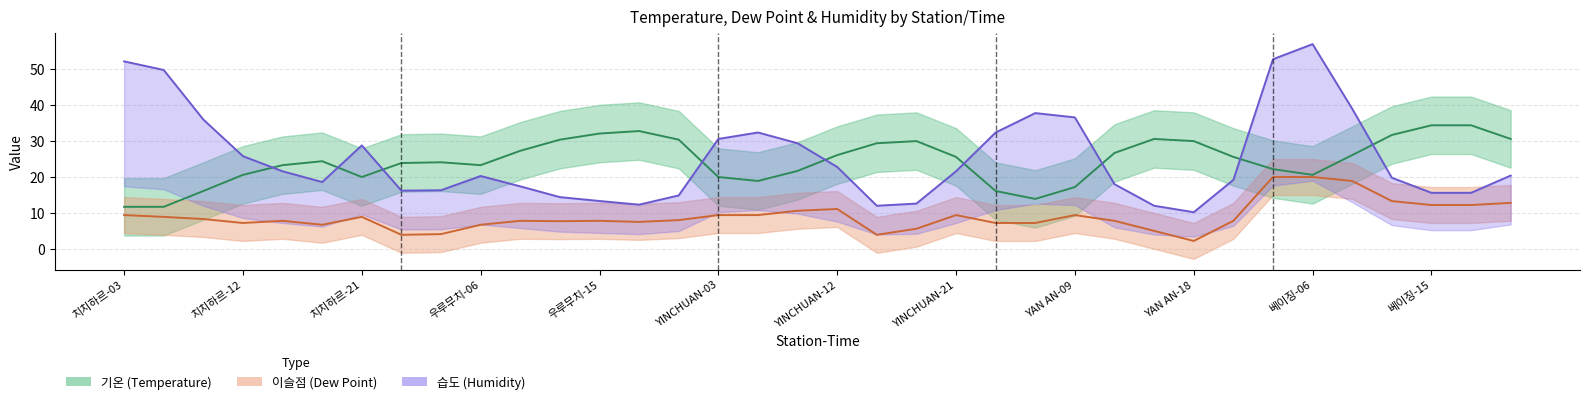

True or false: 이슬점 and 습도 cross at least once.

False